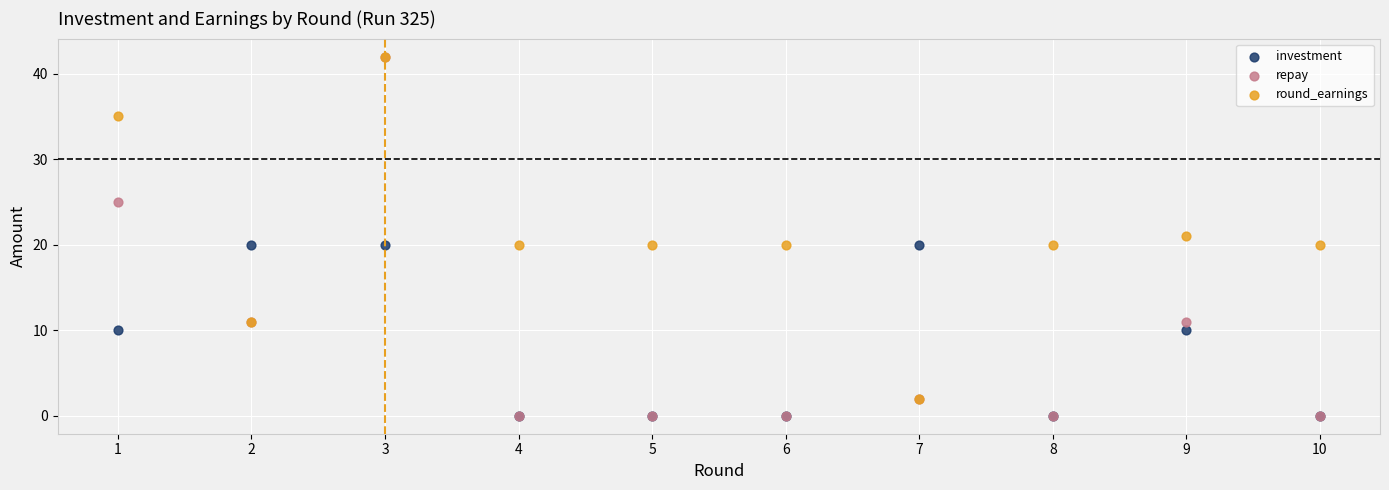

Which series has the largest Y range (max minus min)?

repay